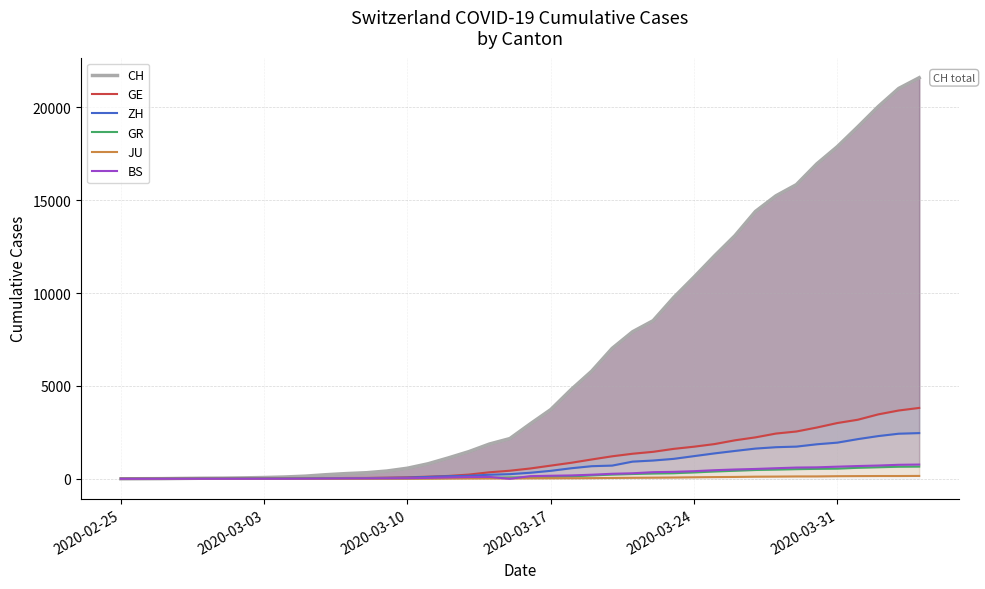

Is the value of ZH at 35 greater than the value of GR at 2020-03-24?

Yes